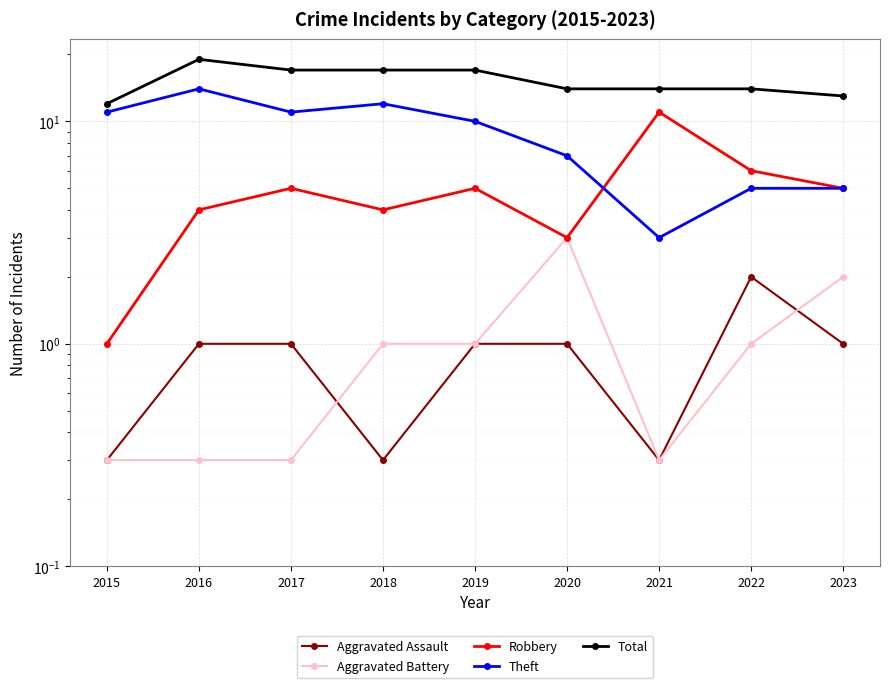

Which category has the lowest value across all series?

2015